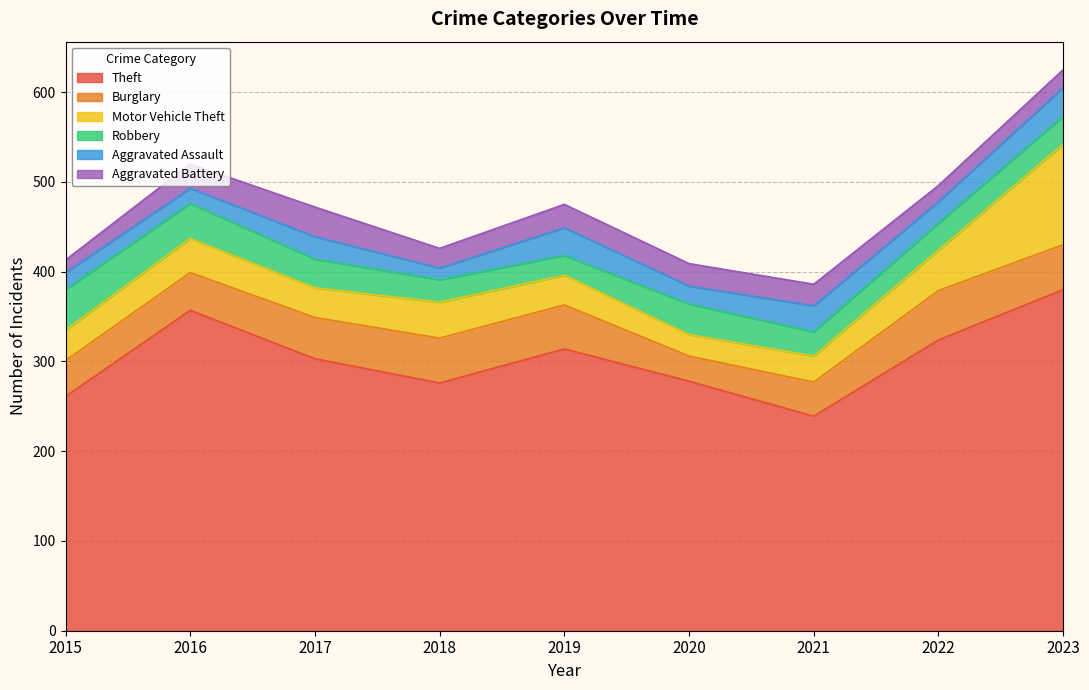

List the series in order of their peak value, highest first.

Theft, Motor Vehicle Theft, Burglary, Robbery, Aggravated Battery, Aggravated Assault